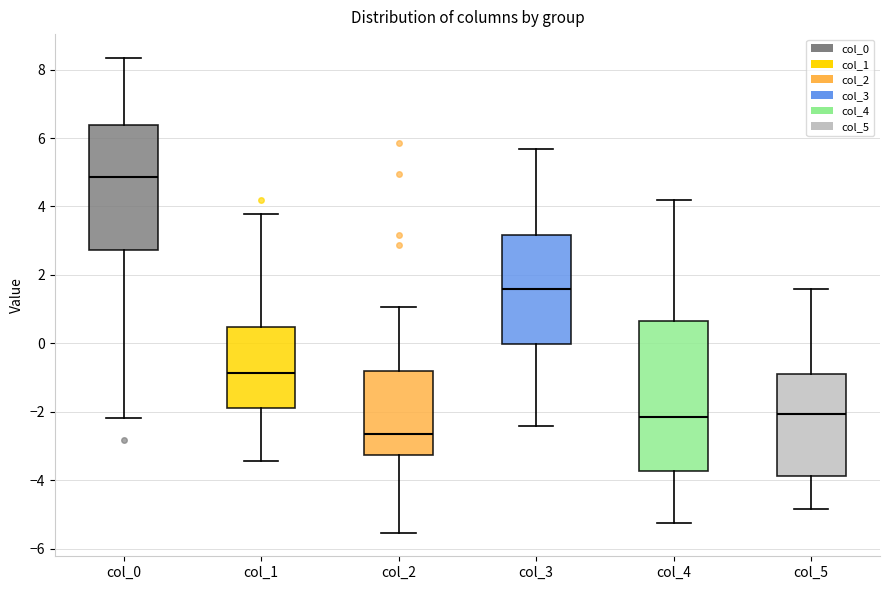

Which box's median line is the highest?

col_0